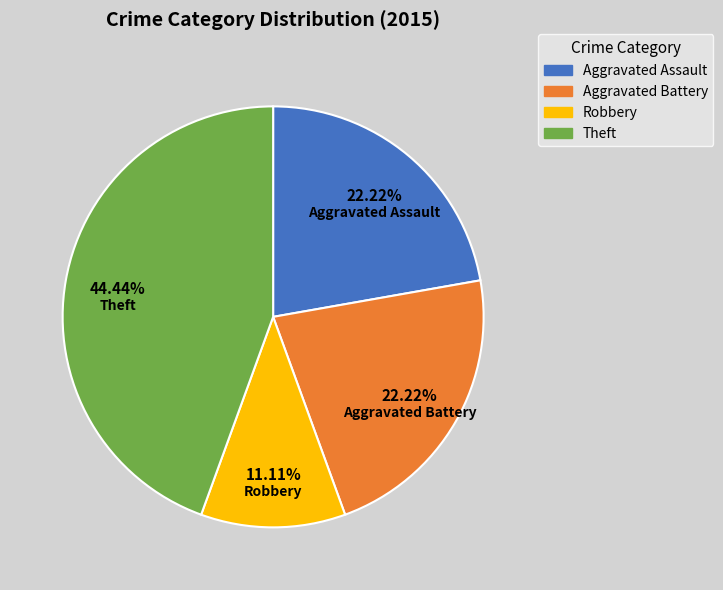

Do Aggravated Assault and Robbery together represent more than half of the pie?

No